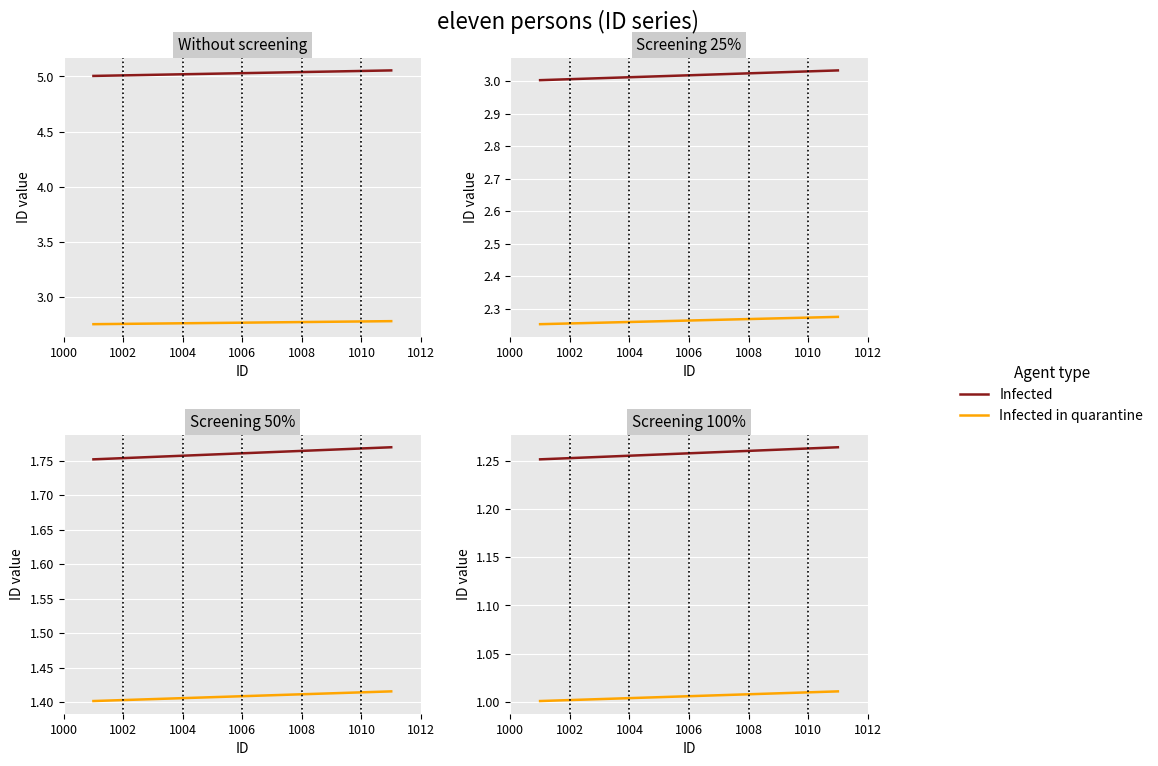

What is the value of the Infected point at the 11th from the left?

1.3